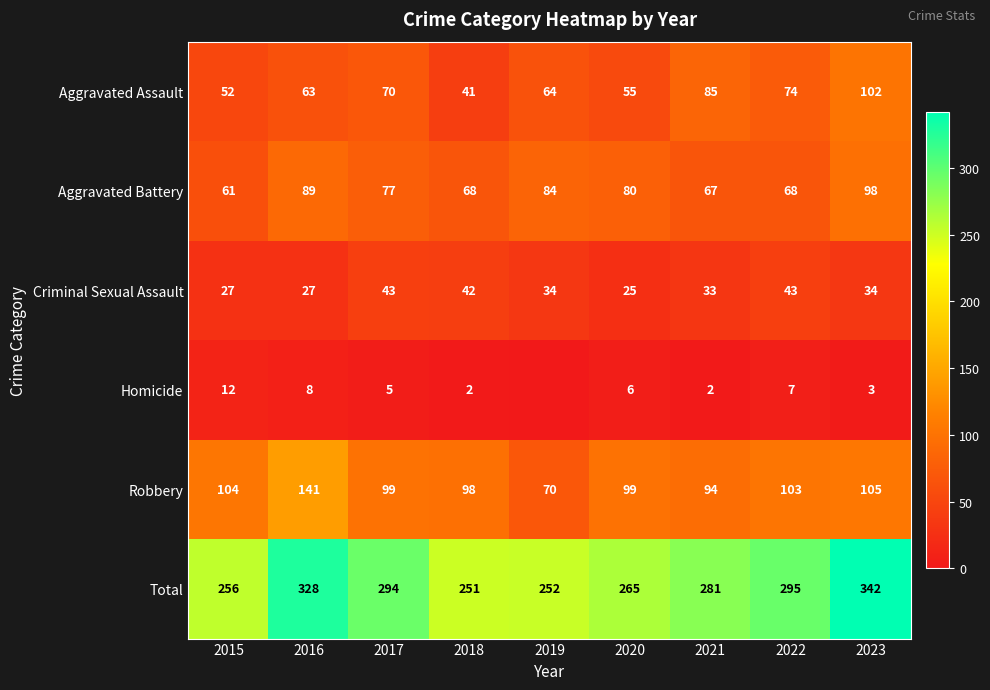

What is the total value across all series at 2016?

656